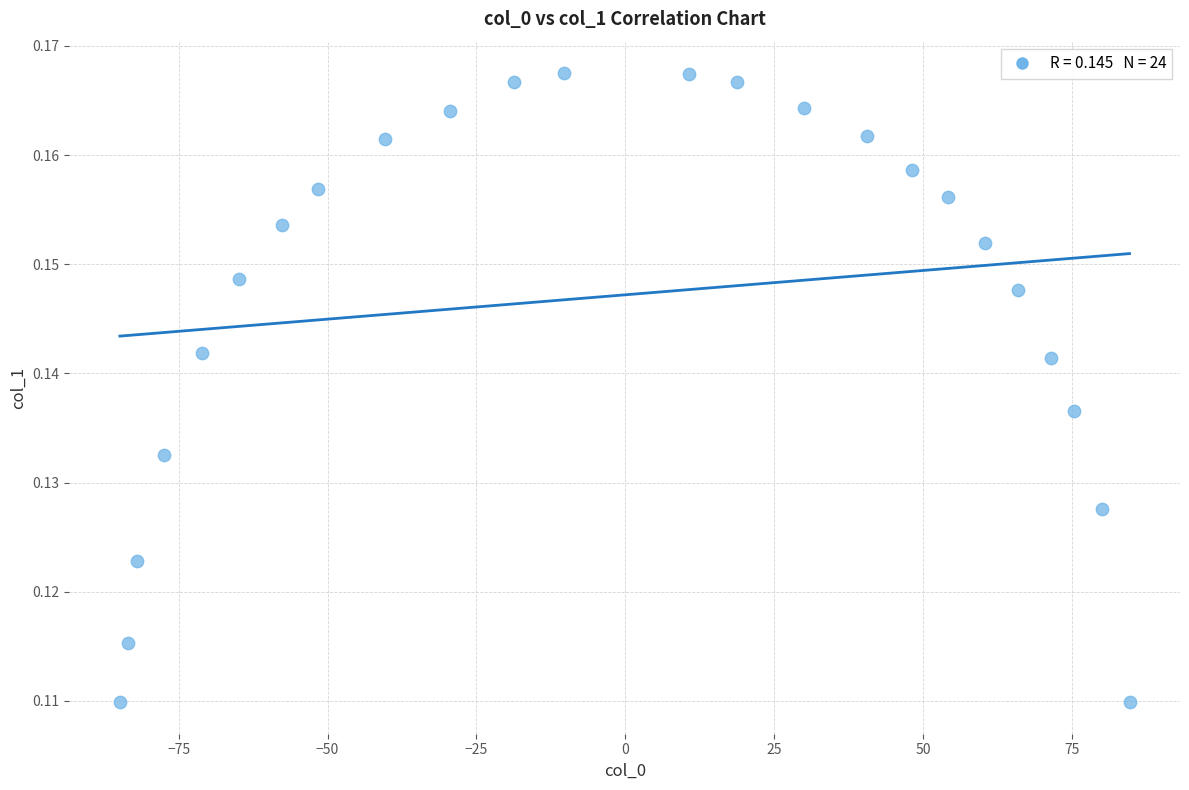

How many data points are displayed?

24